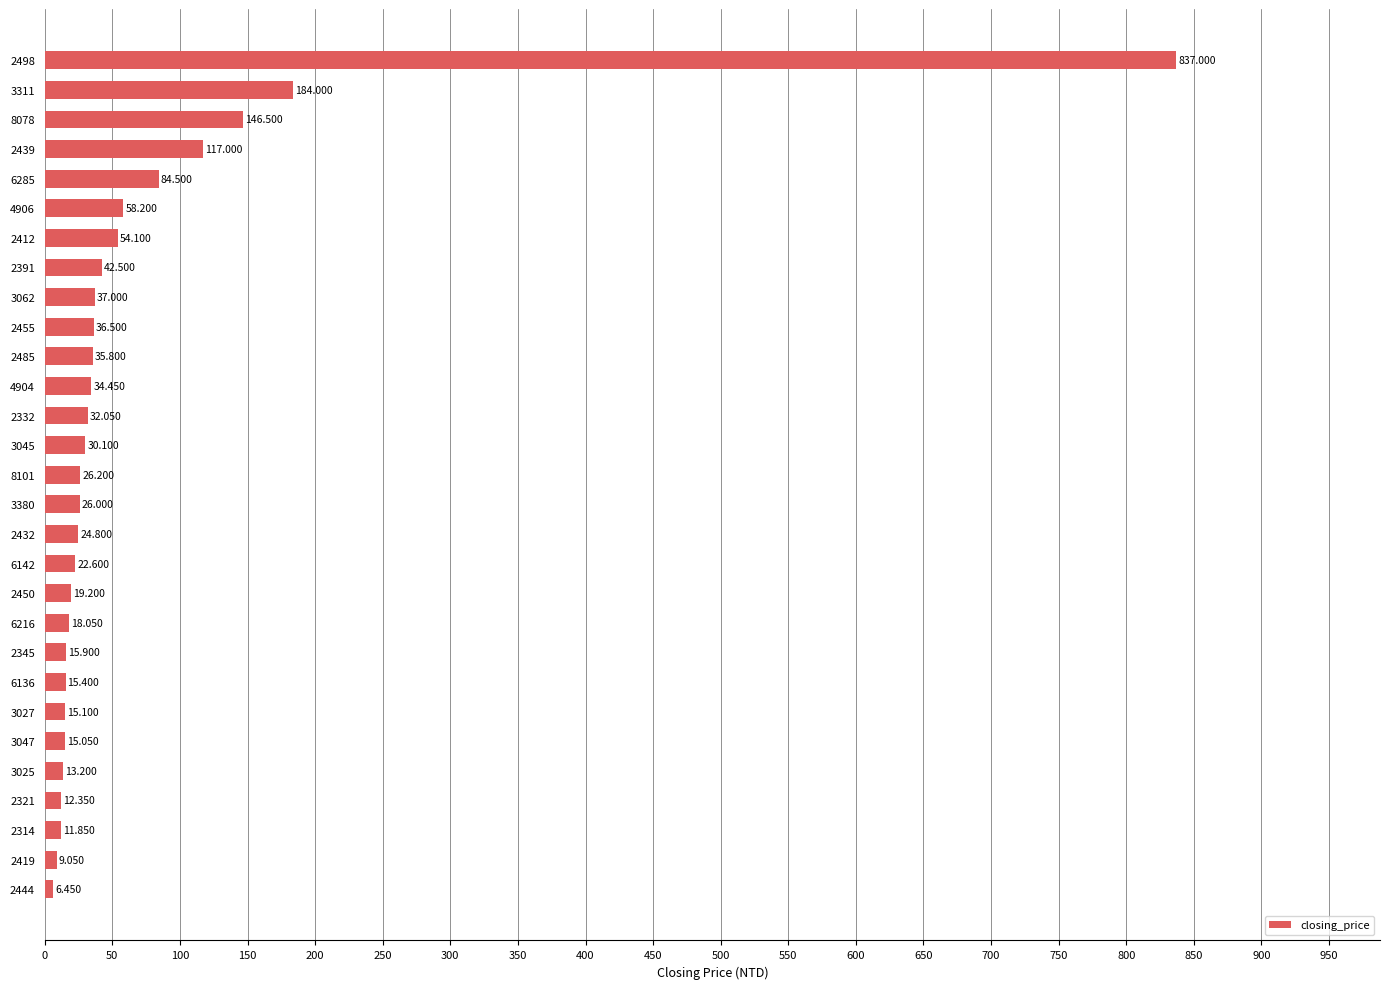

Rank the categories by value from highest to lowest.

2498, 3311, 8078, 2439, 6285, 4906, 2412, 2391, 3062, 2455, 2485, 4904, 2332, 3045, 8101, 3380, 2432, 6142, 2450, 6216, 2345, 6136, 3027, 3047, 3025, 2321, 2314, 2419, 2444